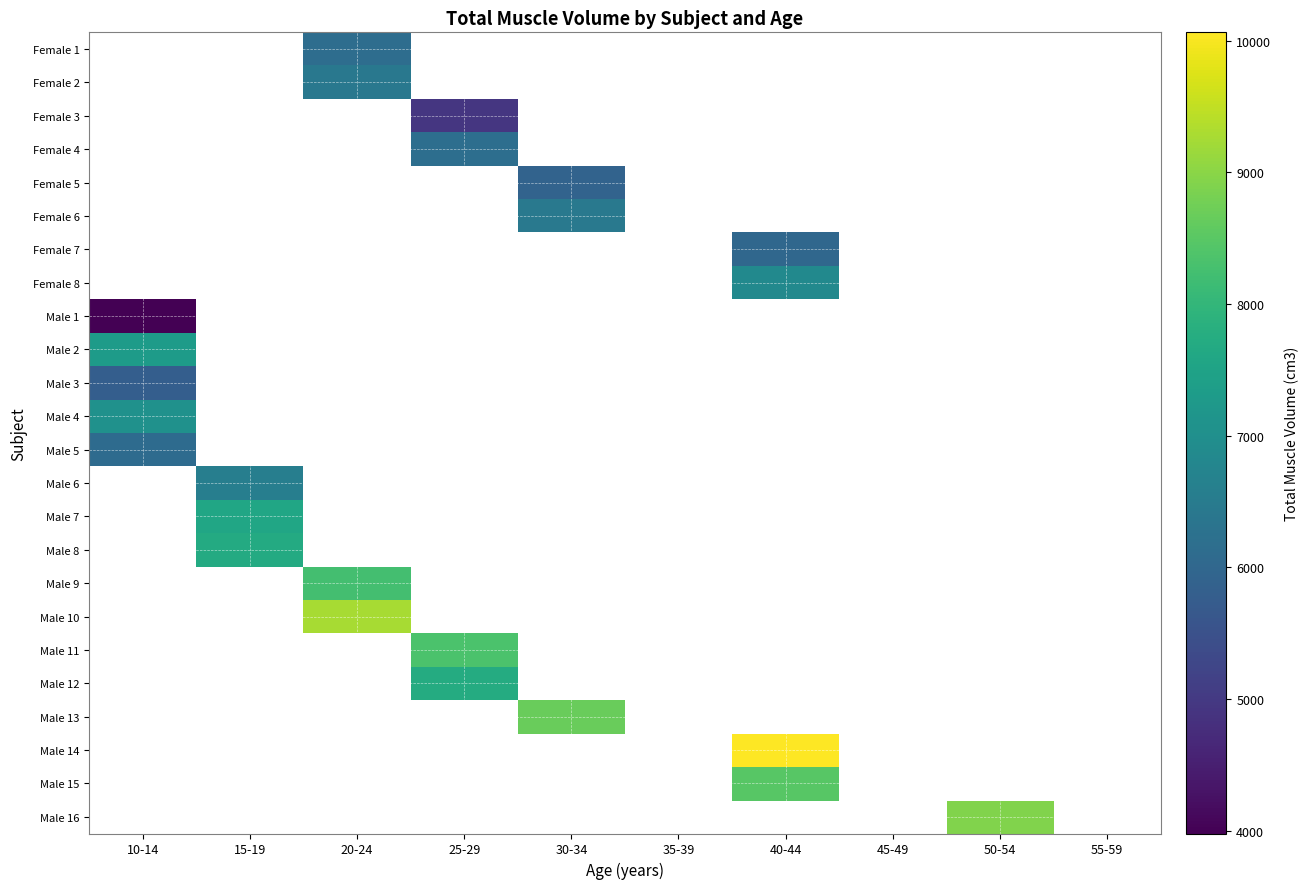

What is the spread (max minus min) of values at 20-24?

3109.0